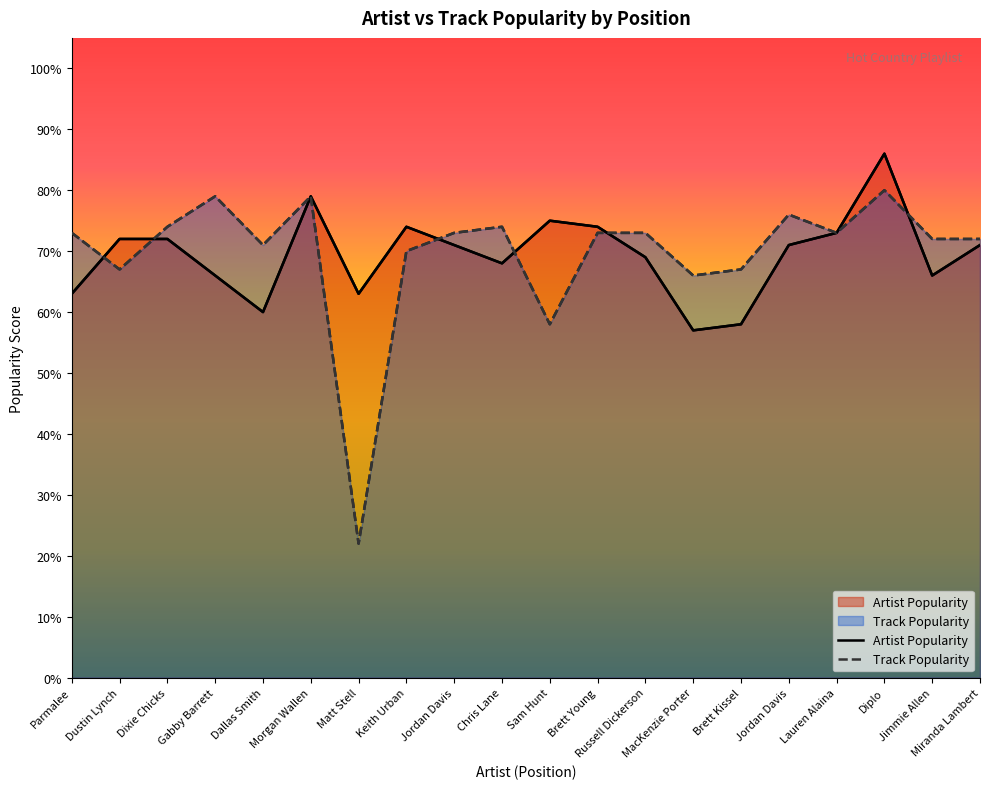

How many data points in Artist Popularity are above 71?

8